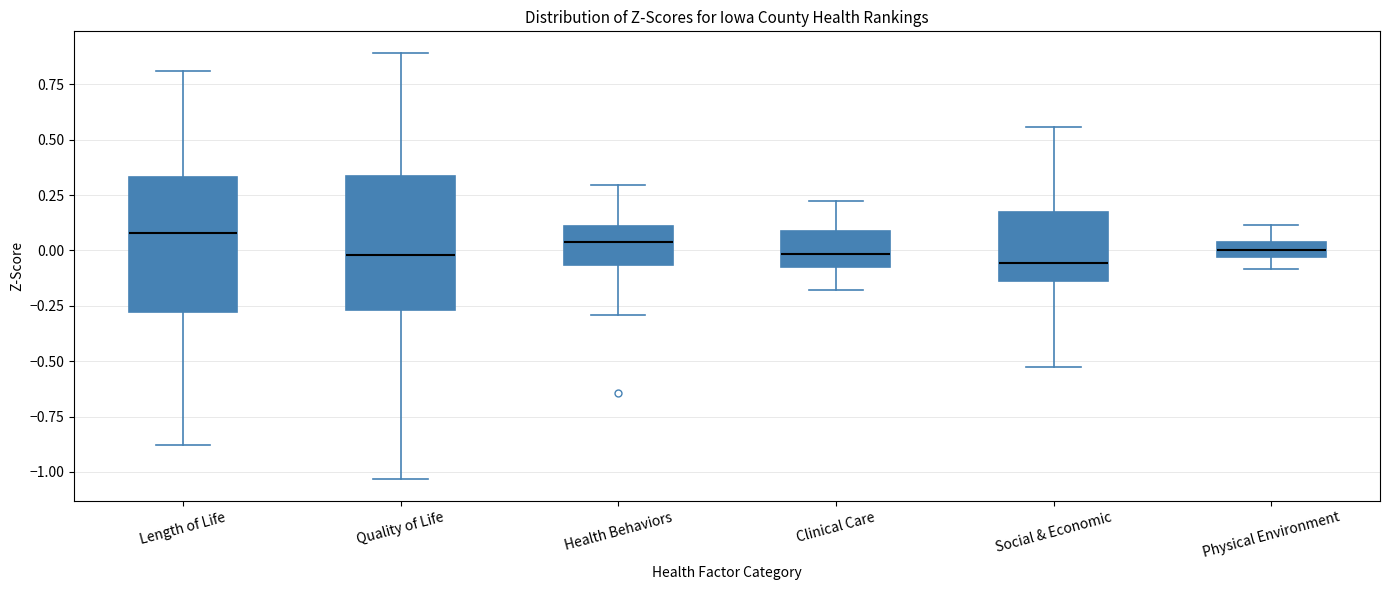

Where does the lower whisker of the box for Length of Life end on the y-axis? The values are not printed on the chart, so give them approximately, as read against the axis.

-0.90